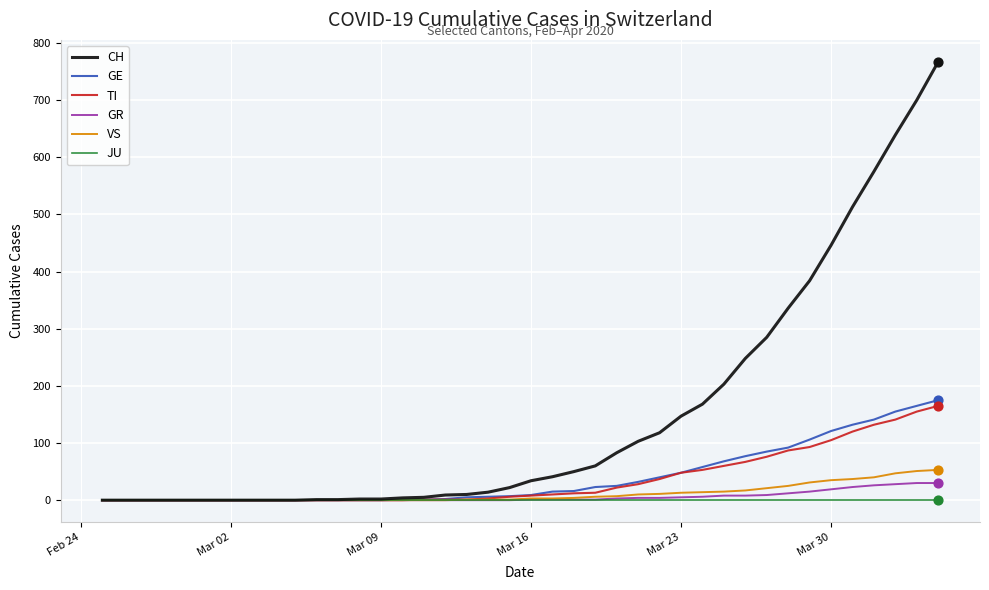

Which series has the largest range (max minus min)?

CH